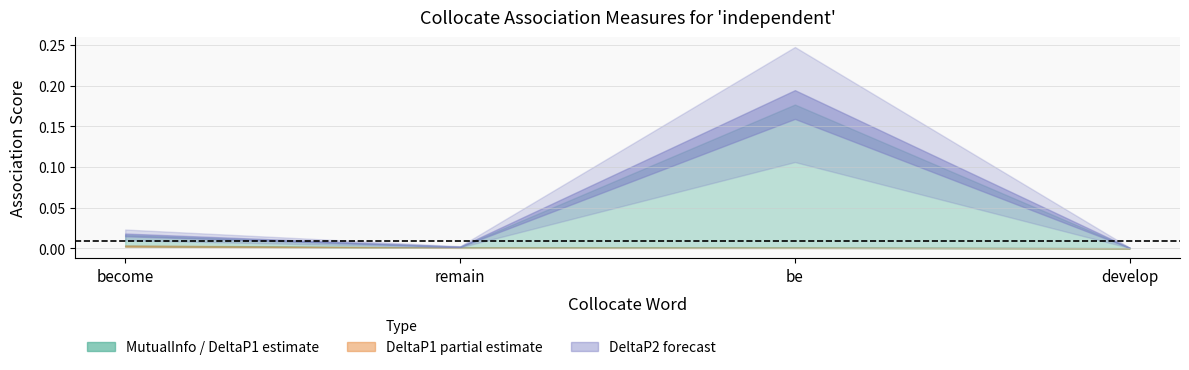

The value of MutualInfo at be is 0.0. True or false?

False